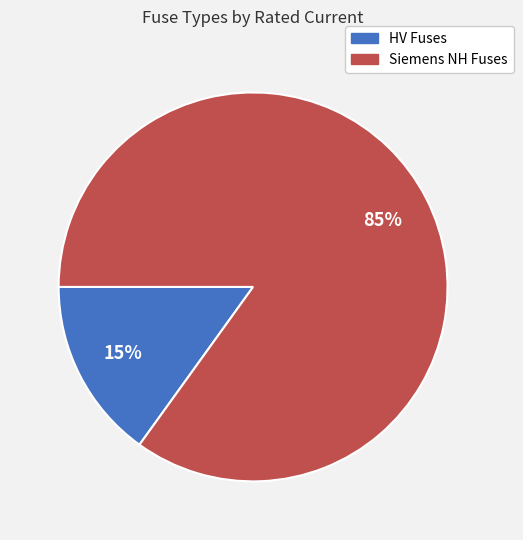

To the nearest percent, what is the difference between the largest and smallest slice percentages?

70%